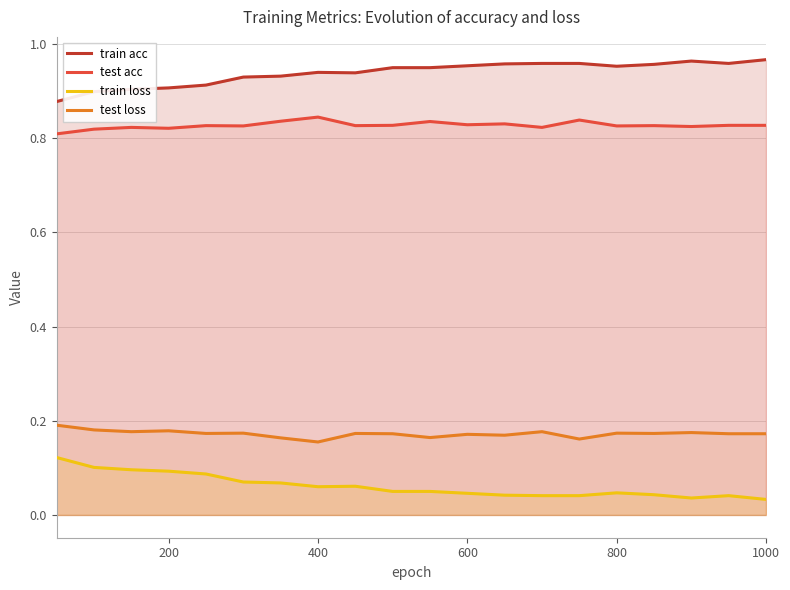

How many lines are shown in the chart?

4